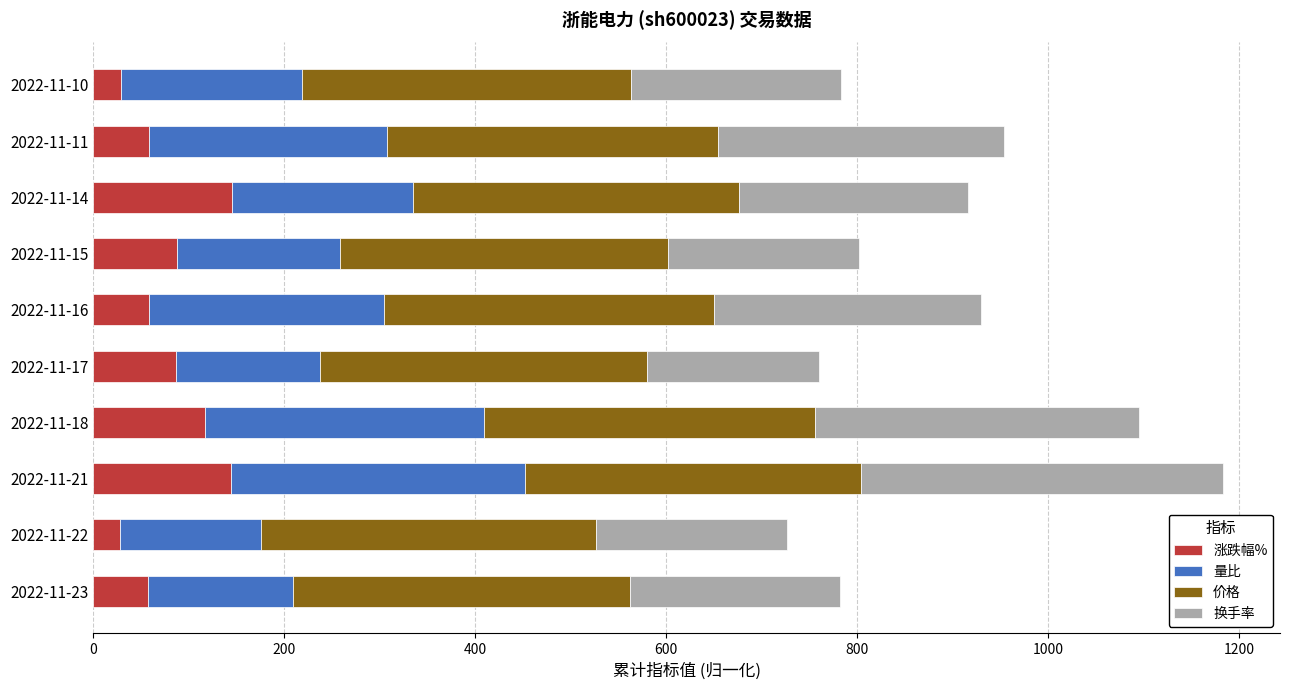

What is the total value across all series at 2022-11-23?

782.0